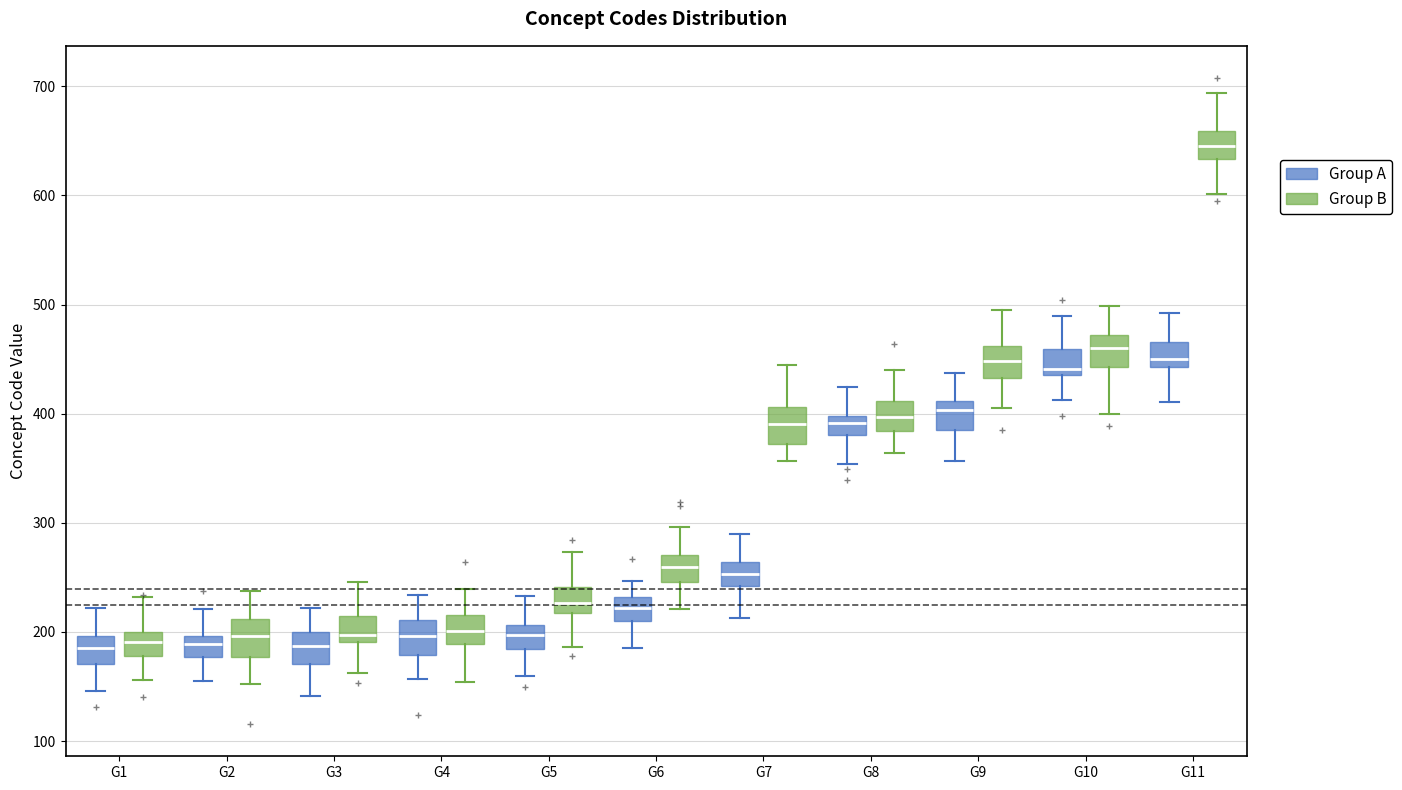

Where is the upper edge of the box for G1 (Group B) on the y-axis? The values are not printed on the chart, so give them approximately, as read against the axis.

200